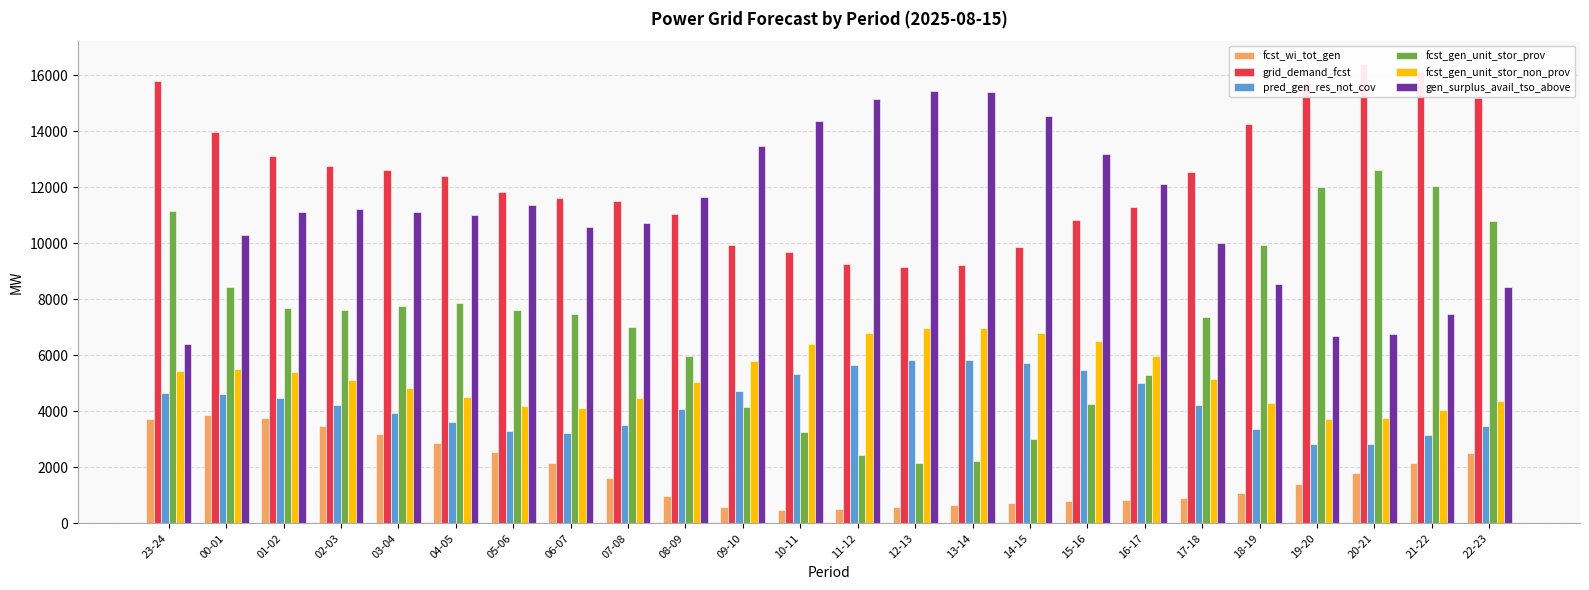

Which series has the largest total across all categories?

grid_demand_fcst